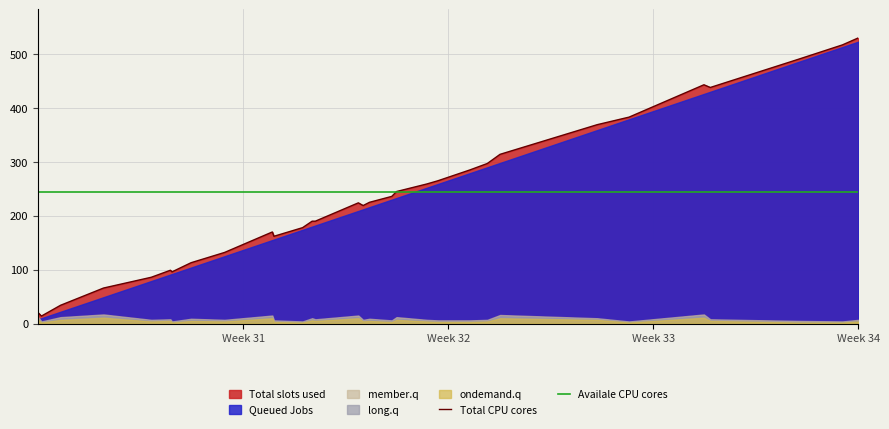

After their last crossing, which series has the higher values: Availale CPU cores or Total CPU cores?

Total CPU cores